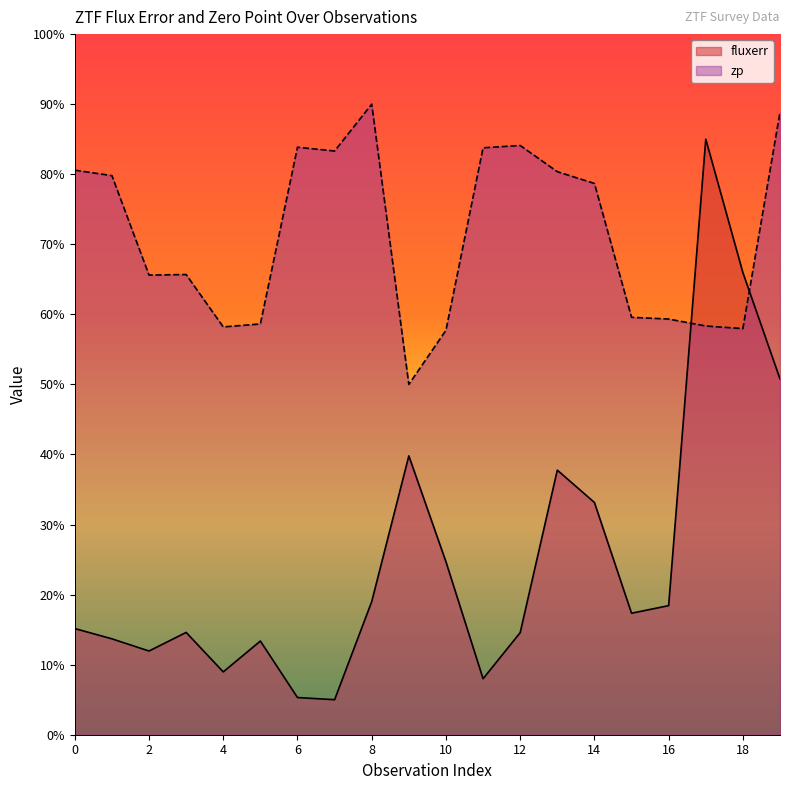

Reading left to right, extract all data points from this chart.

fluxerr: 0=15.2	1=13.7	2=11.9	3=14.6	4=9.0	5=13.4	6=5.3	7=5.0	8=19.0	9=39.8	10=24.7	11=8.0	12=14.6	13=37.8	14=33.1	15=17.3	16=18.4	17=85.0	18=66.0	19=50.8
zp: 0=80.6	1=79.8	2=65.6	3=65.7	4=58.2	5=58.6	6=83.9	7=83.3	8=90.0	9=50.0	10=57.7	11=83.8	12=84.1	13=80.4	14=78.7	15=59.6	16=59.3	17=58.3	18=58.0	19=88.9